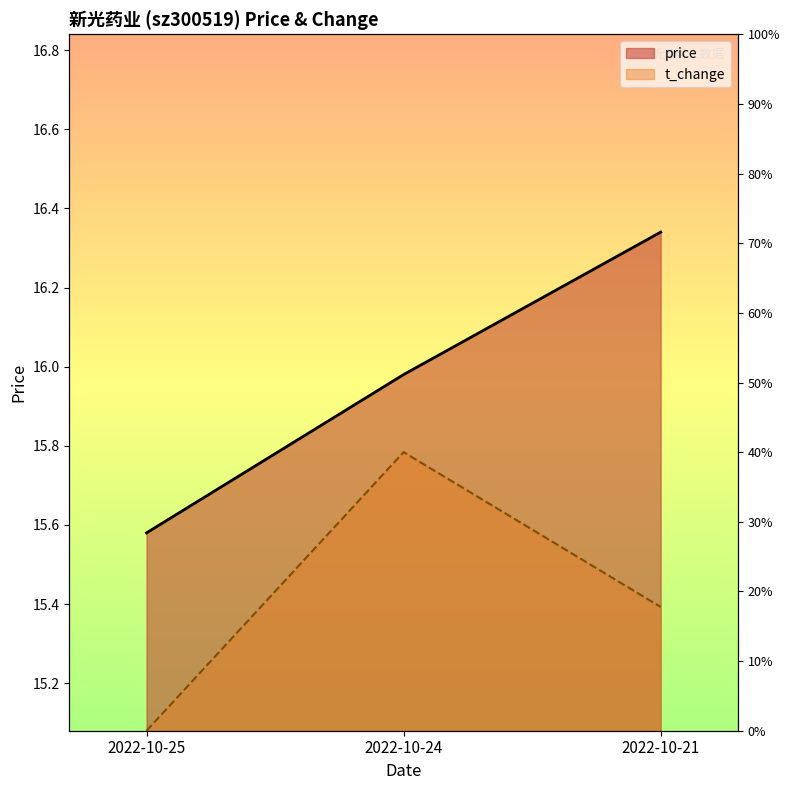

How many categories are shown in the chart?

3